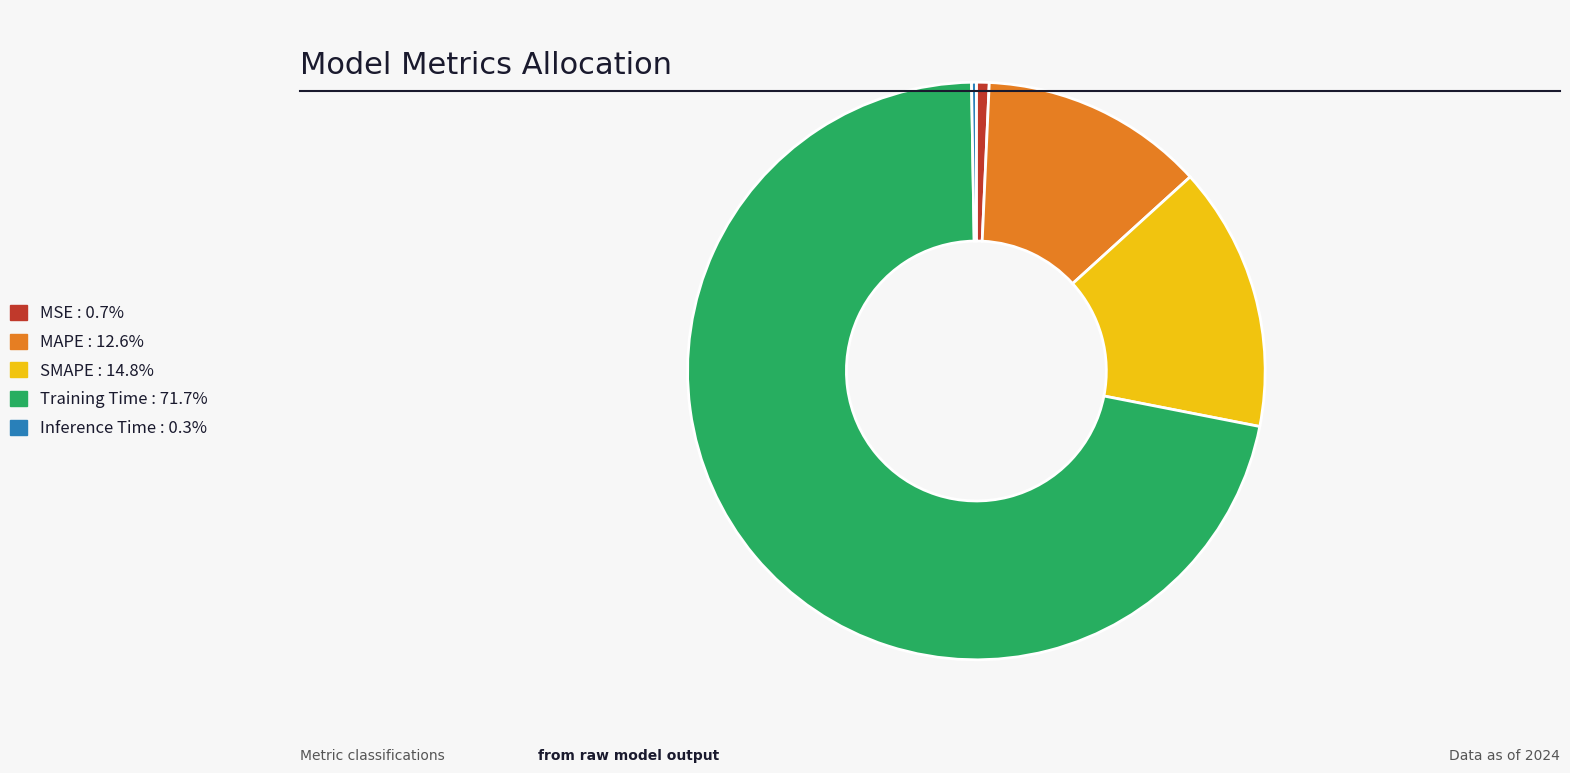

True or false: Training Time accounts for 72% of the total.

True